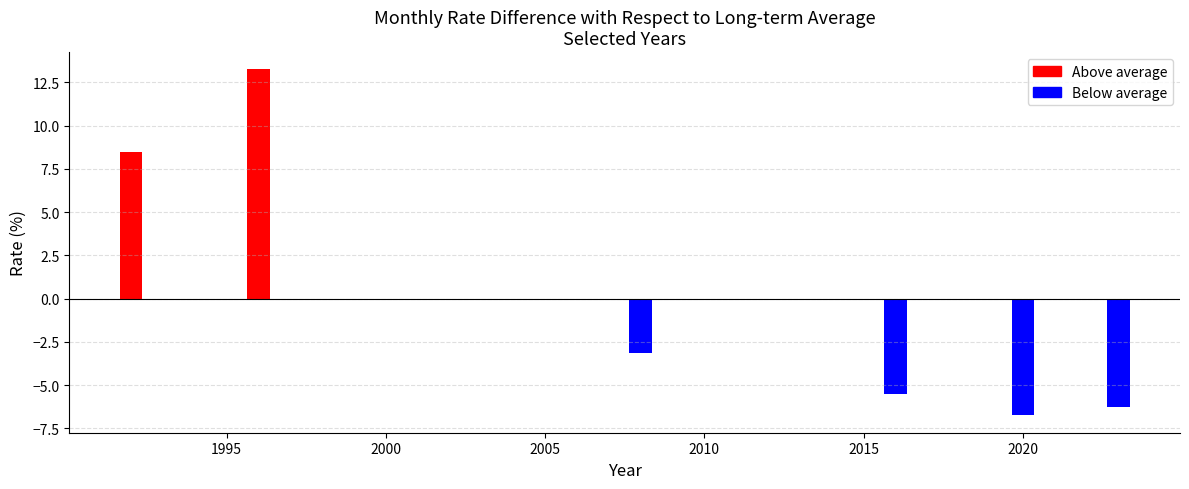

How many bars are there in each group?

6